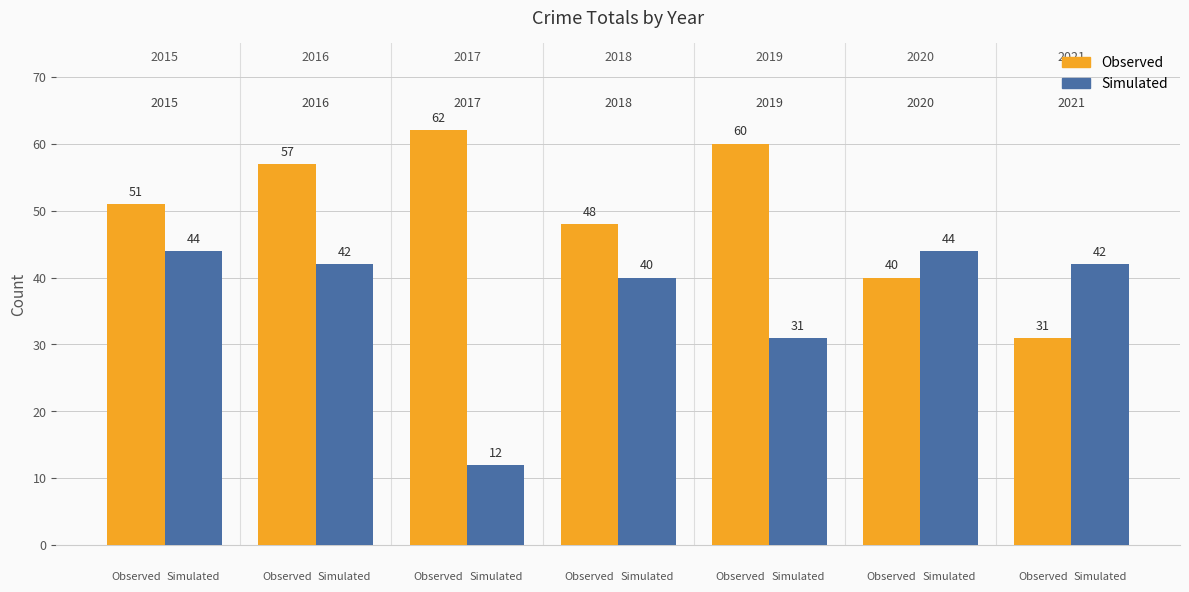

What is the difference between the maximum and minimum values in the Simulated series?

32